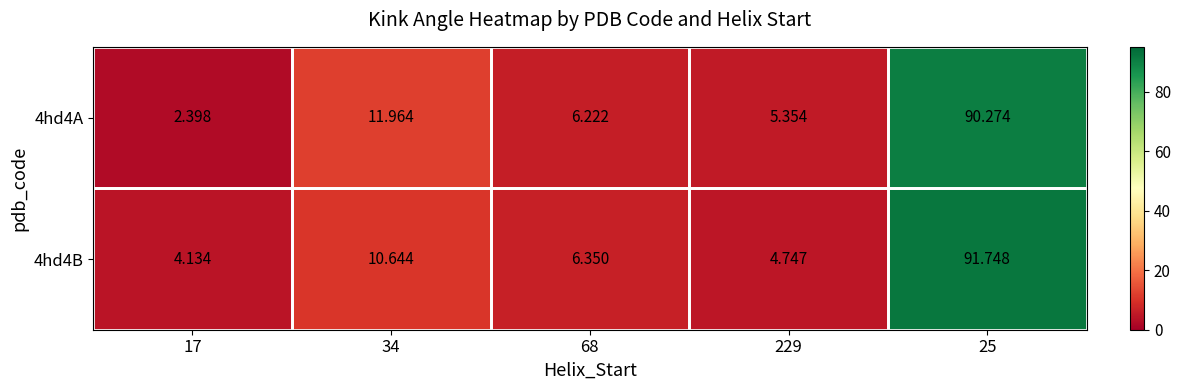

Between 68 and 229, which series saw the biggest shift?

4hd4B